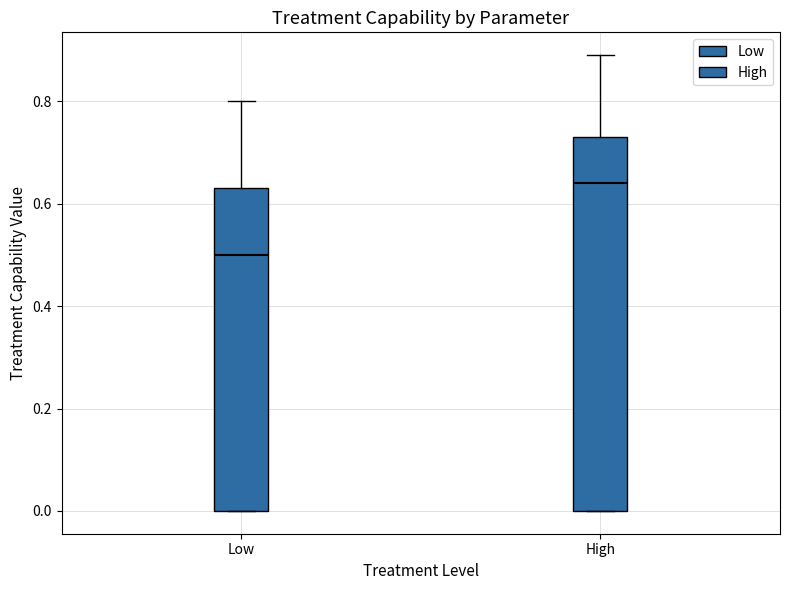

Reading left to right, transcribe this box plot: for each box, give where its median line is, the range the box spans, and where its two whiskers end, as read against the y-axis. The values are not printed on the chart, so give them approximately, as read against the axis.

Low: median 0.50, box 0.00 to 0.64, whiskers 0.00 to 0.80
High: median 0.64, box 0.00 to 0.74, whiskers 0.00 to 0.90